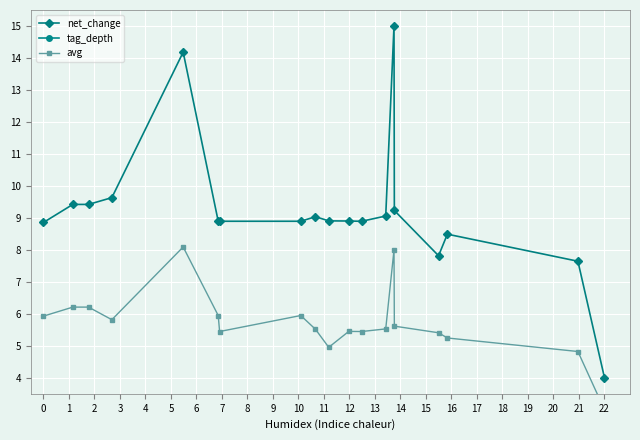

What is the lowest value of the net_change series?

4.0